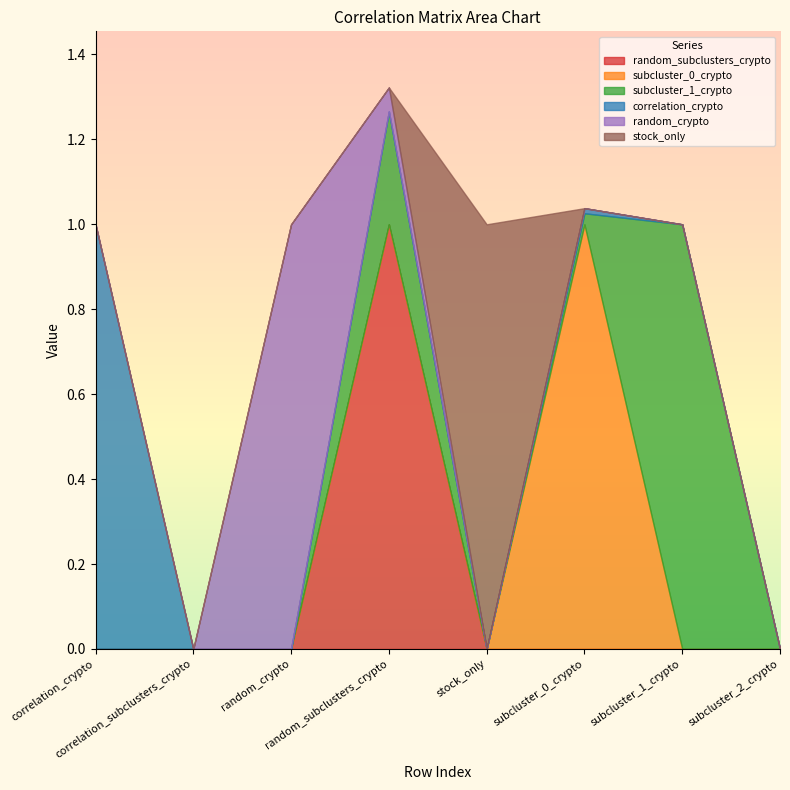

List the labels in order of random_crypto value, smallest first.

correlation_crypto, correlation_subclusters_crypto, stock_only, subcluster_0_crypto, subcluster_1_crypto, subcluster_2_crypto, random_subclusters_crypto, random_crypto